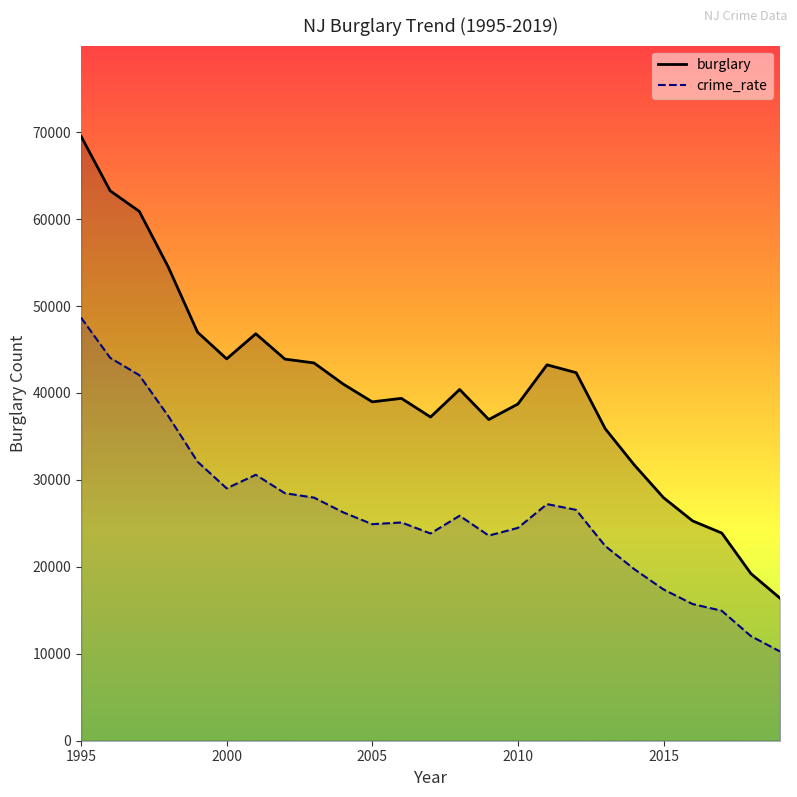

Where is the first local maximum for crime_rate_scaled?

2001